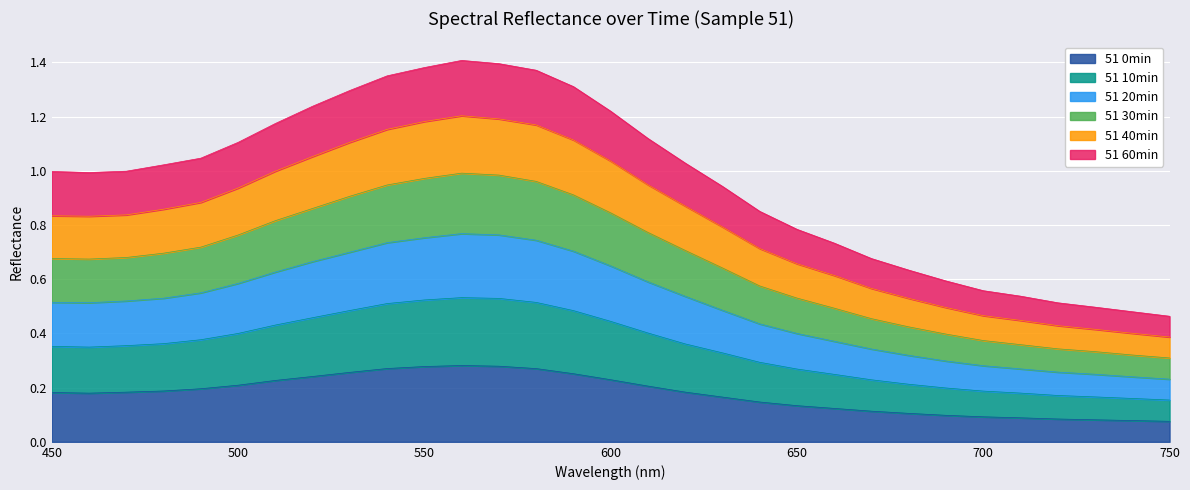

True or false: 51 0min has a value of 0.2 at 620.

True